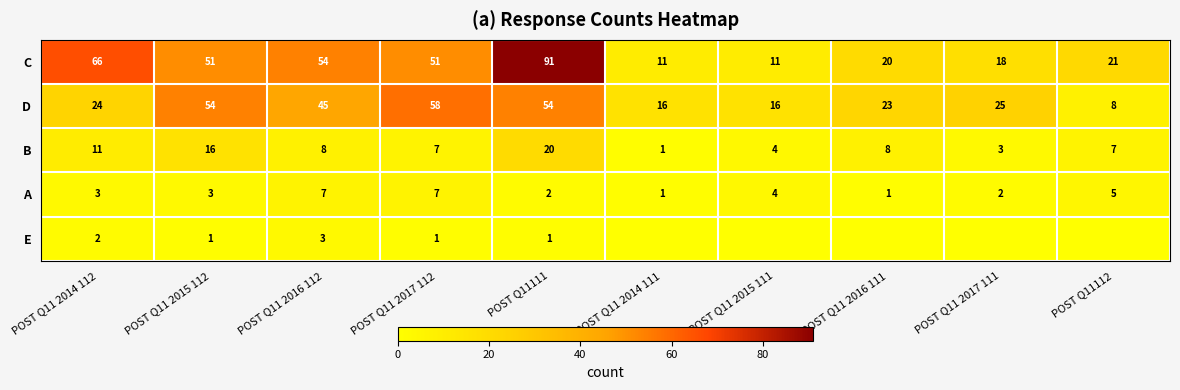

What is the difference between the highest and lowest values at POST Q11111?

90